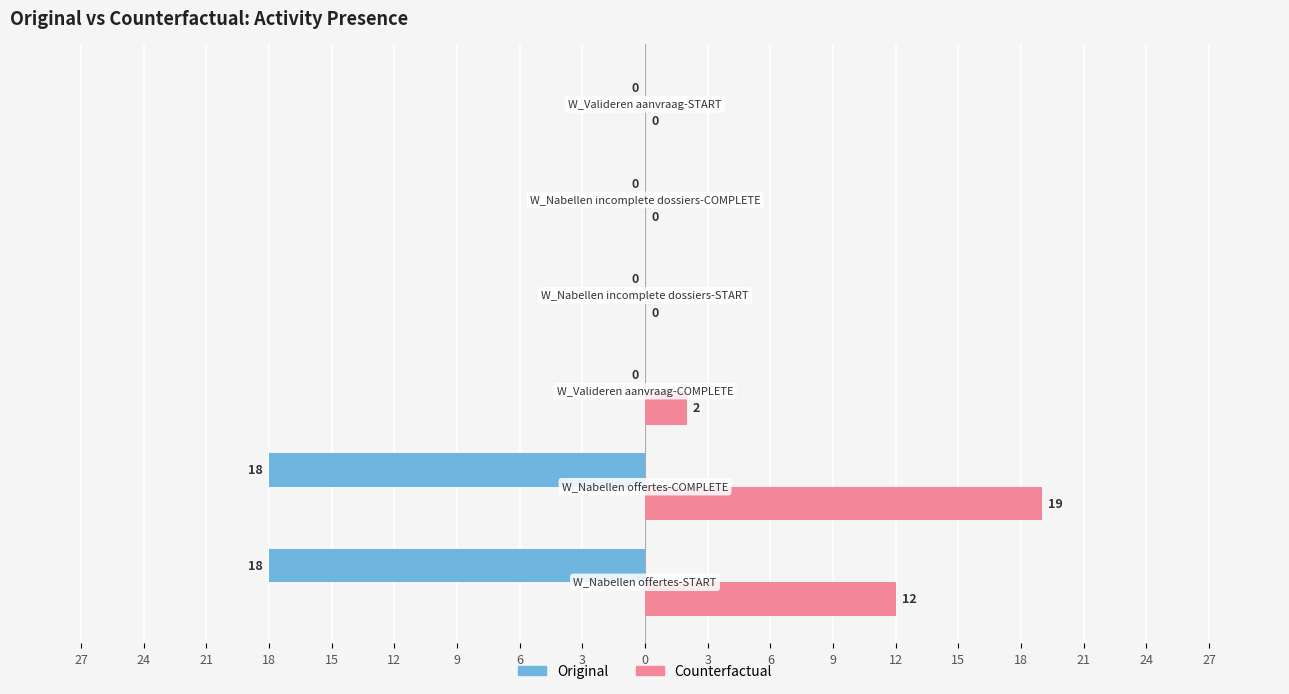

What are all the series names shown in the legend?

Original, Counterfactual